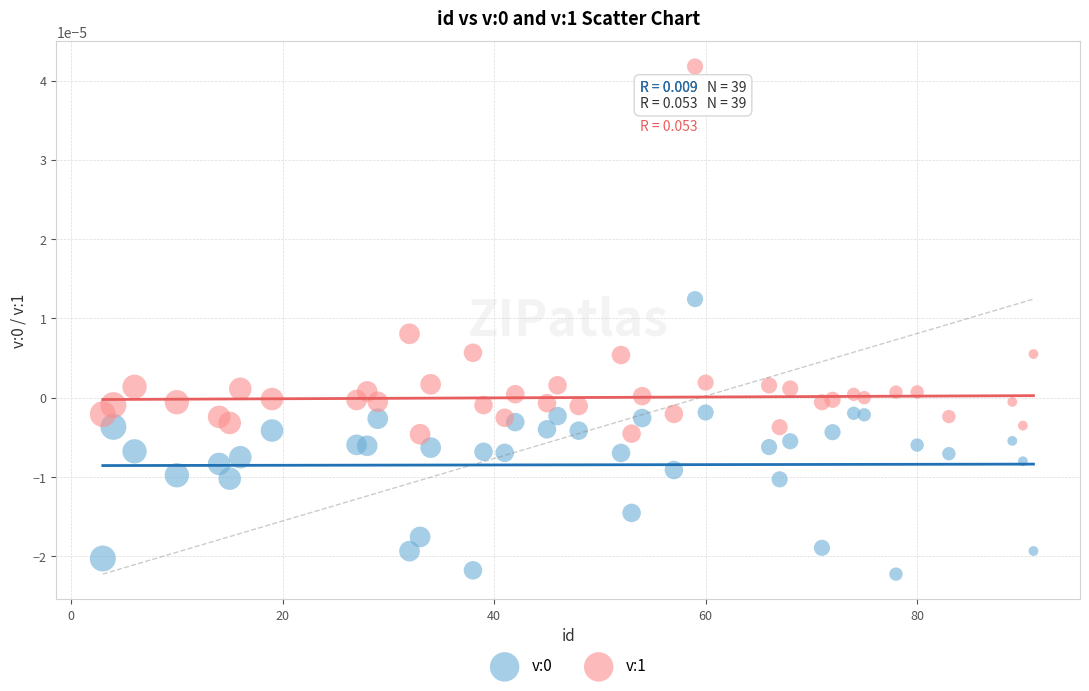

Which series has the widest spread of Y values?

v:1